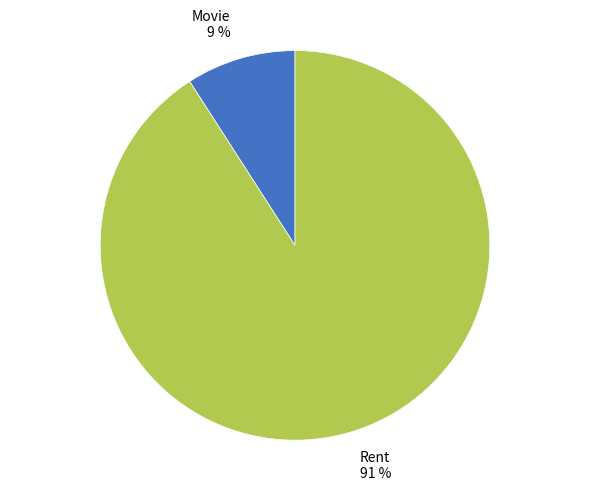

Do Movie and Rent together represent more than half of the pie?

Yes